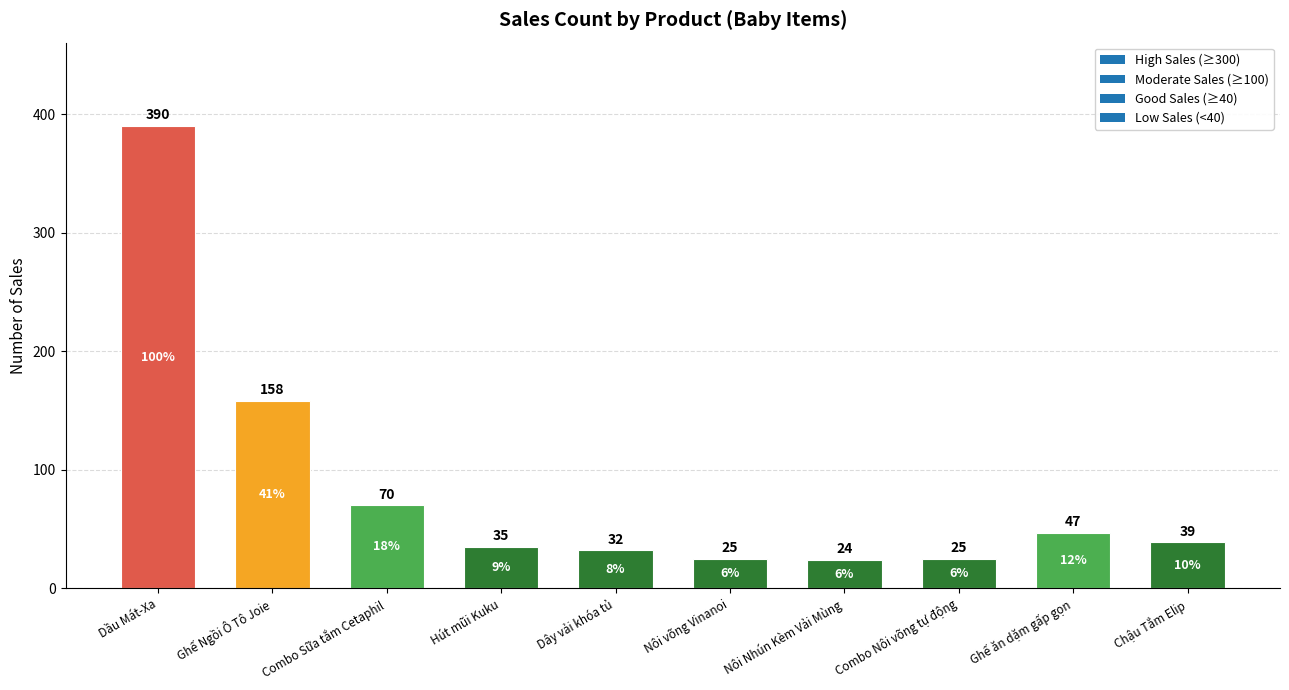

The chart shows a value of 15 at Chậu Tắm Elip. True or false?

False